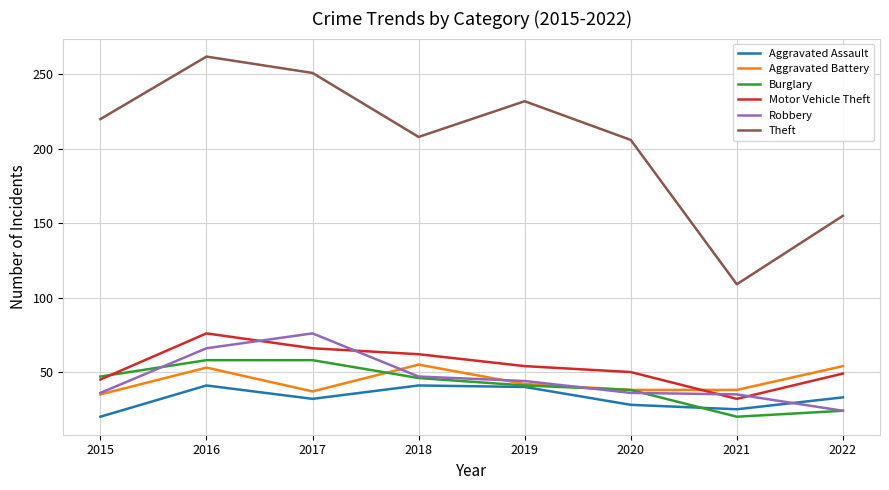

True or false: Theft and Burglary cross at least once.

False